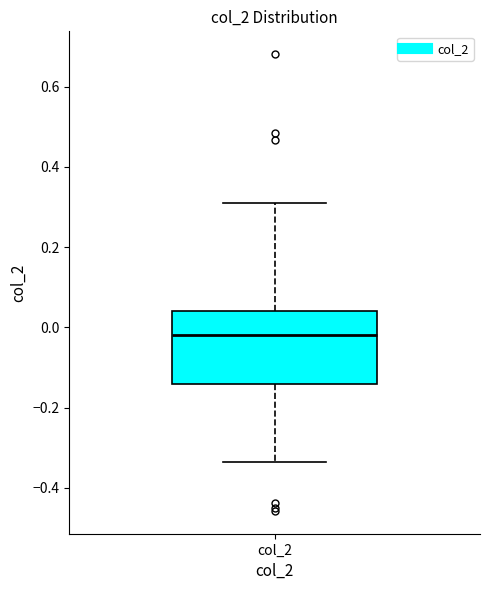

Transcribe this box plot: give where the median line is, the range the box spans, and where the two whiskers end, as read against the y-axis. The values are not printed on the chart, so give them approximately, as read against the axis.

median -0.02, box -0.14 to 0.04, whiskers -0.34 to 0.32